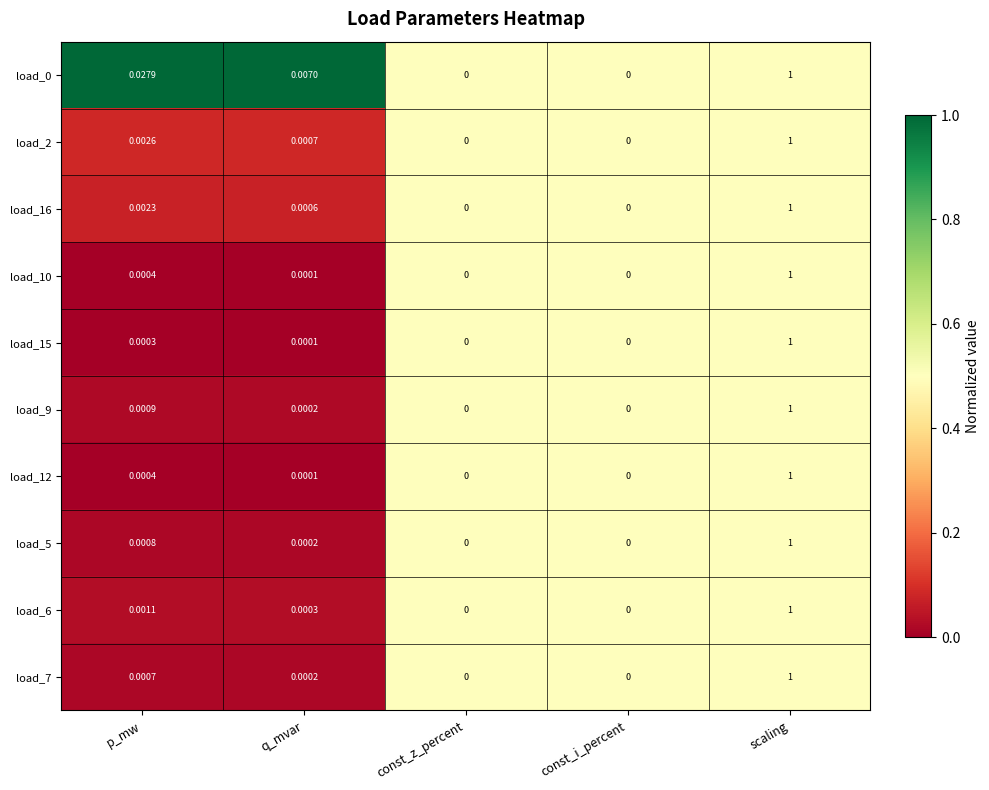

Is the value of load_12 at const_z_percent greater than the value of load_0 at p_mw?

No